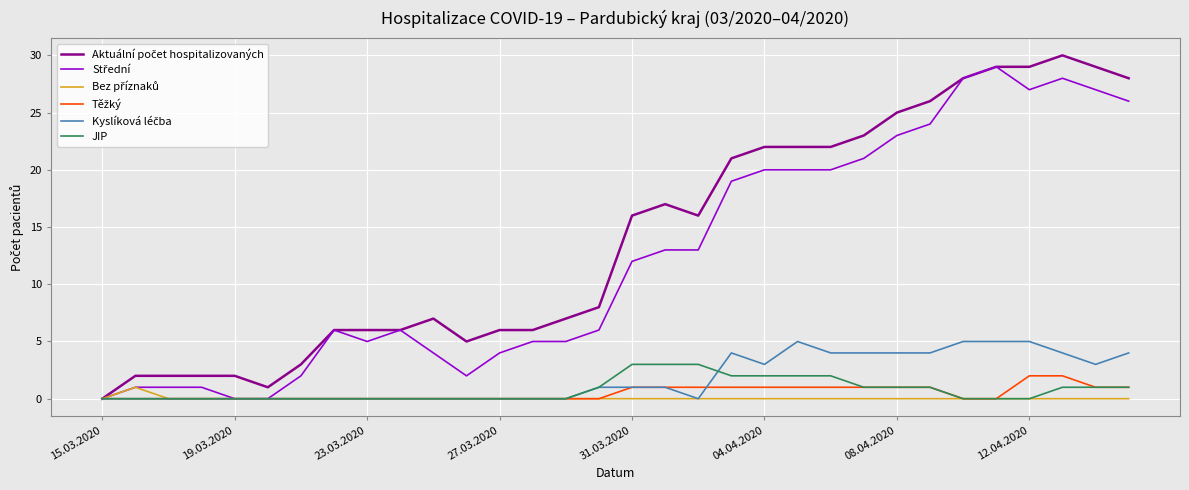

Is this an area chart (filled region under the line)?

No